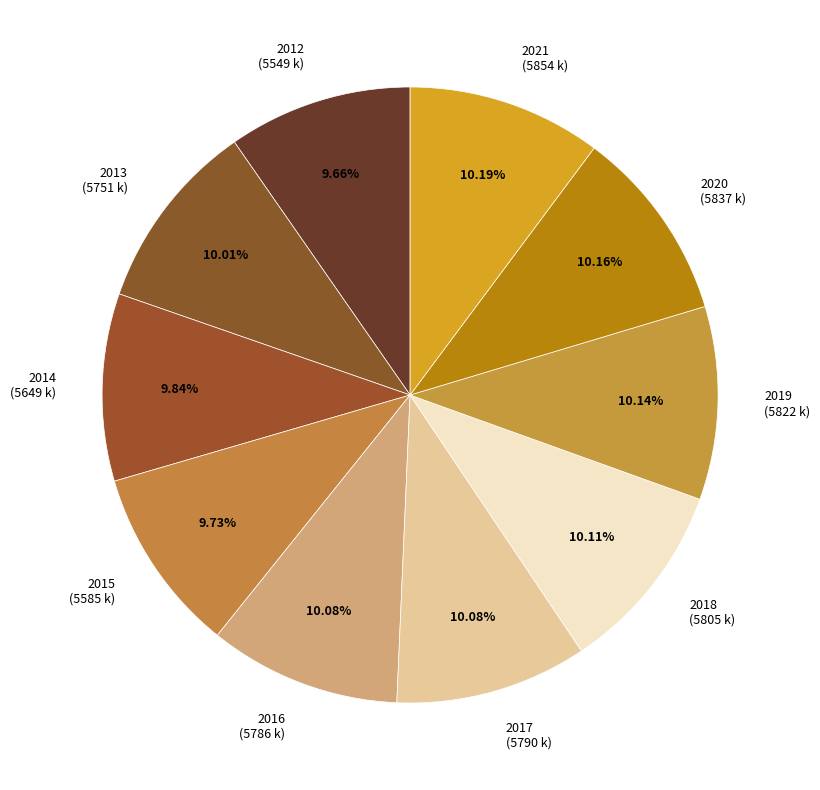

True or false: 2019 accounts for 10% of the total.

True